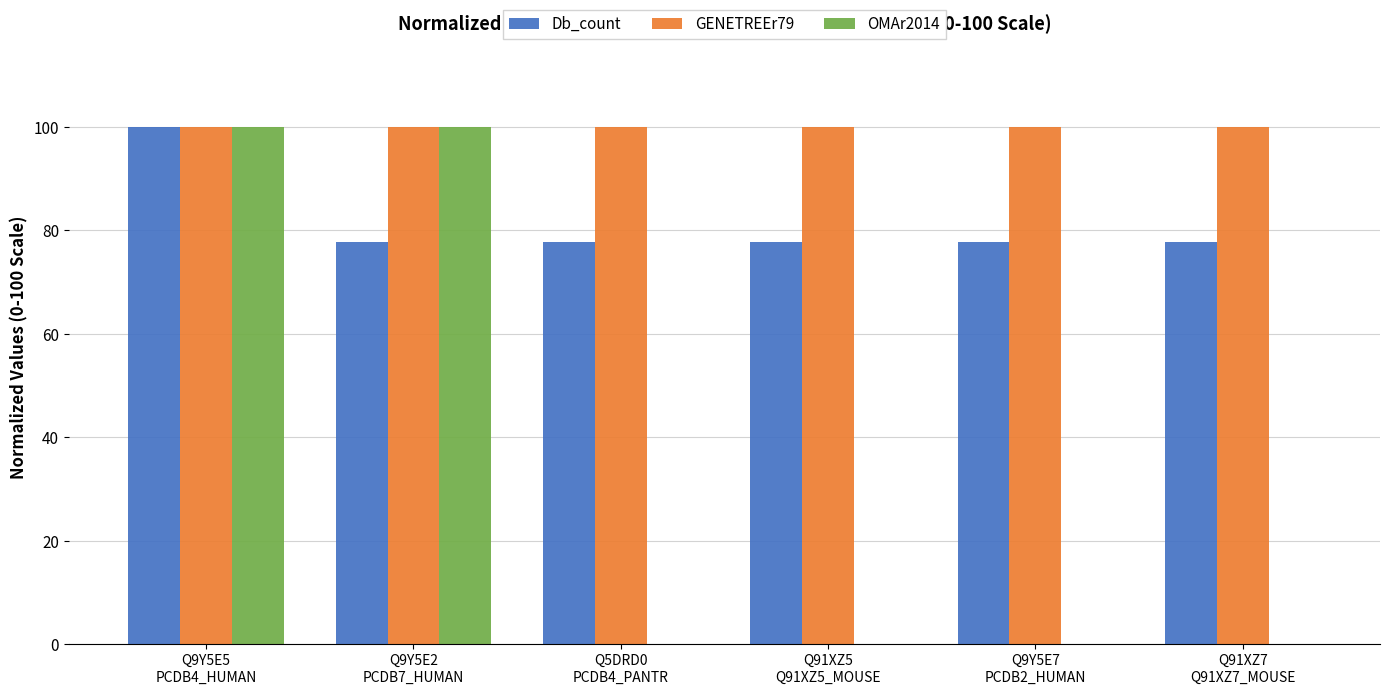

Which series has the largest total across all categories?

GENETREEr79